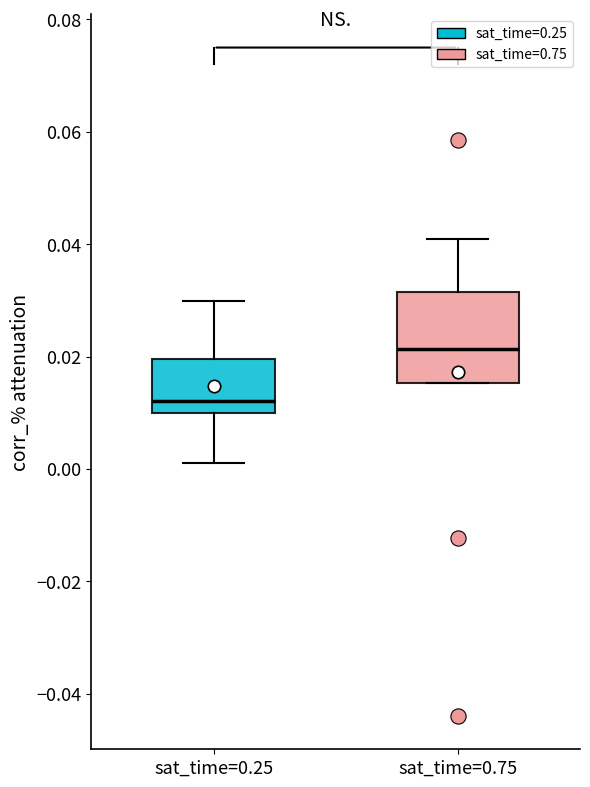

Which box's median line is the lowest?

sat_time=0.25